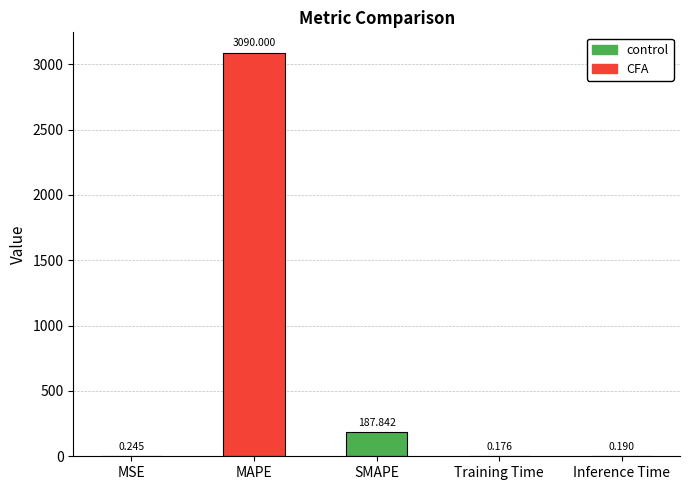

Which label corresponds to the largest value in the chart?

MAPE